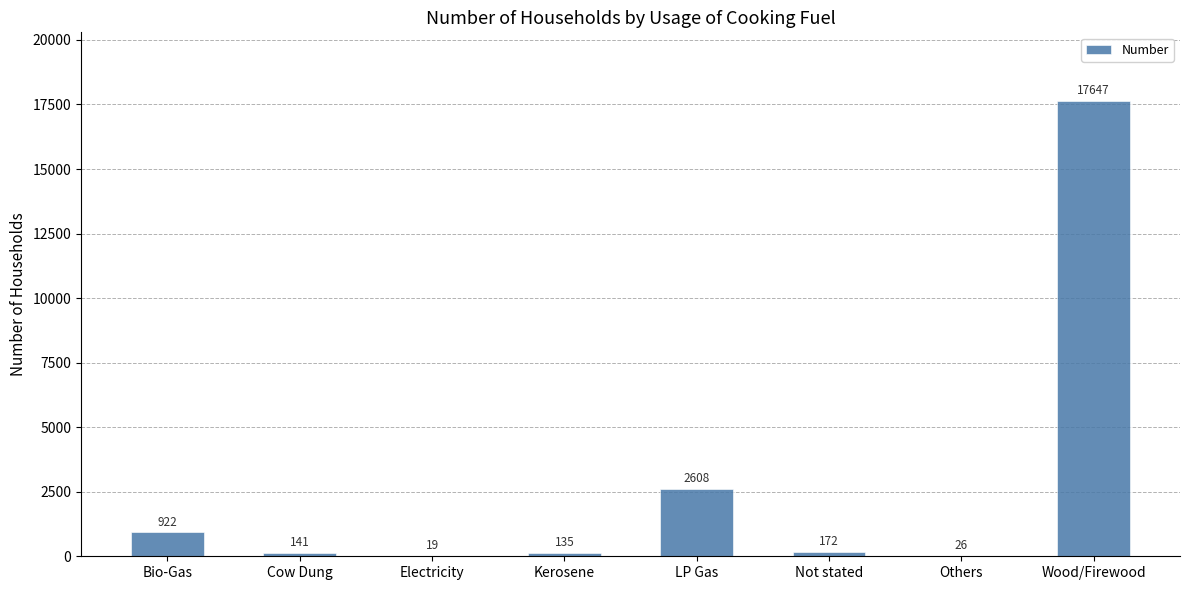

True or false: the data shows 4323 at LP Gas.

False